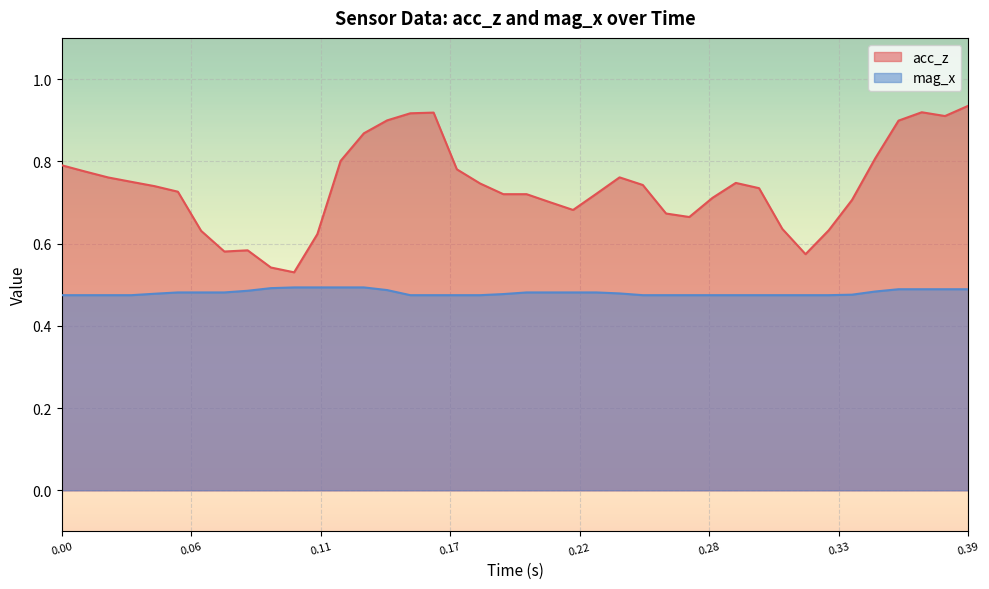

Rank the series by their average value, from highest to lowest.

acc_z, mag_x